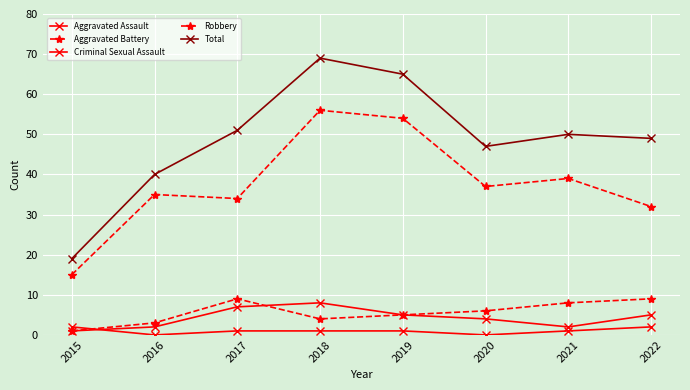

Where is Total nearest to the value 44?

2020